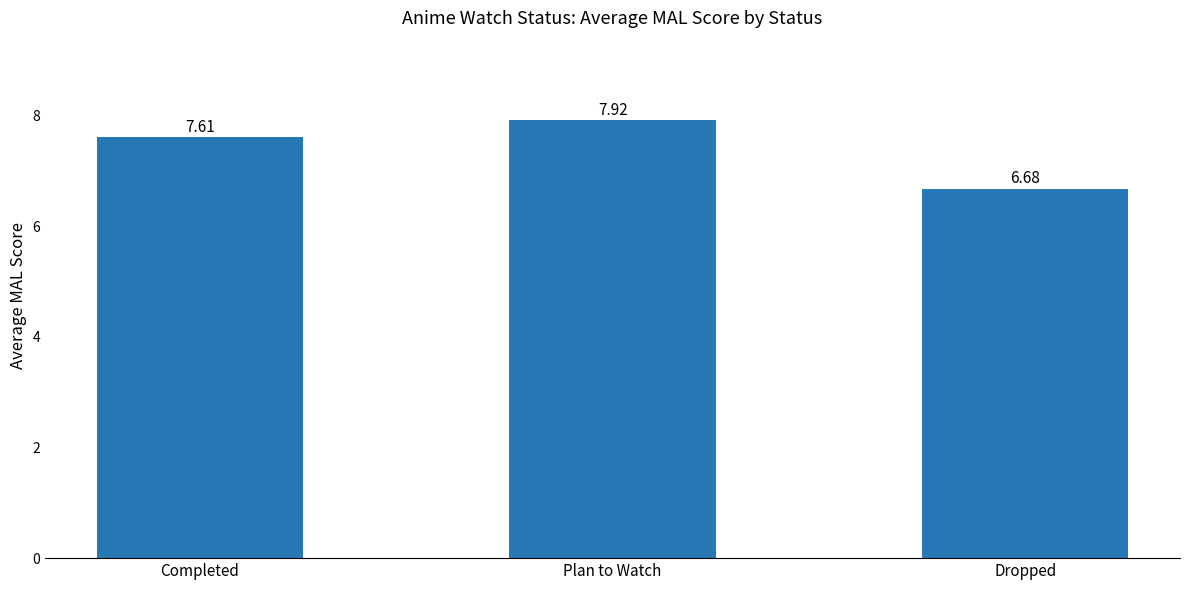

At which category does the chart reach its minimum across all series?

Dropped